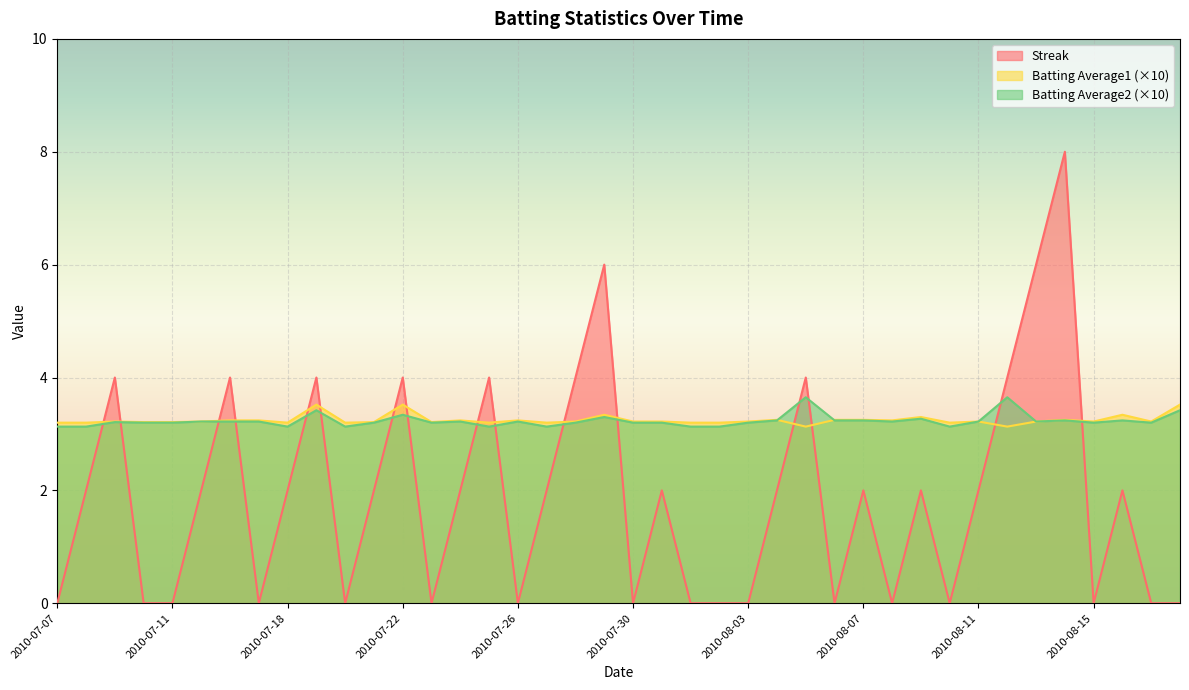

What is the label of the 27th point from the left?

2010-08-05